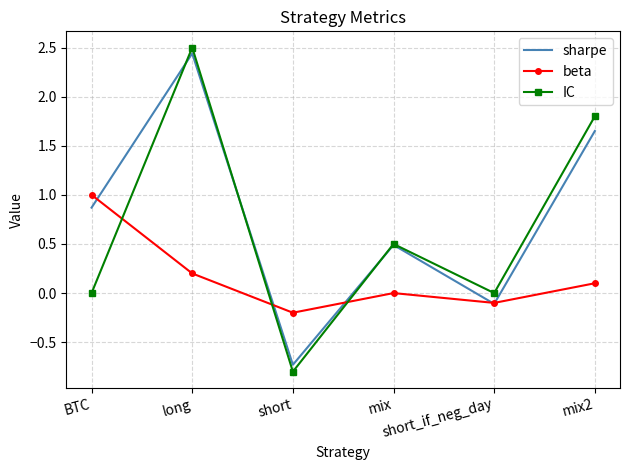

What is the highest value of the beta series?

1.0